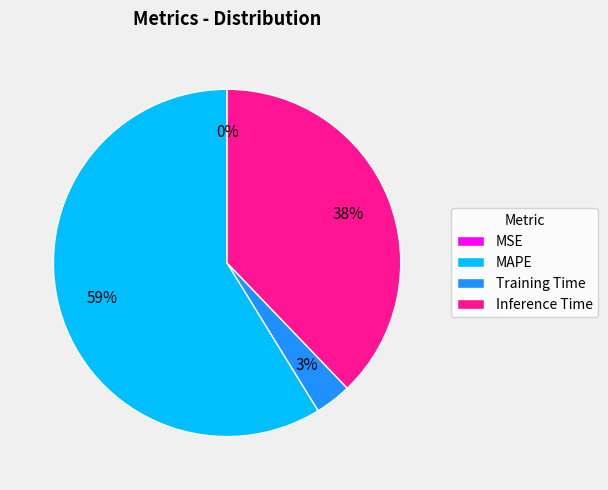

To the nearest percent, what portion does MAPE represent?

59%